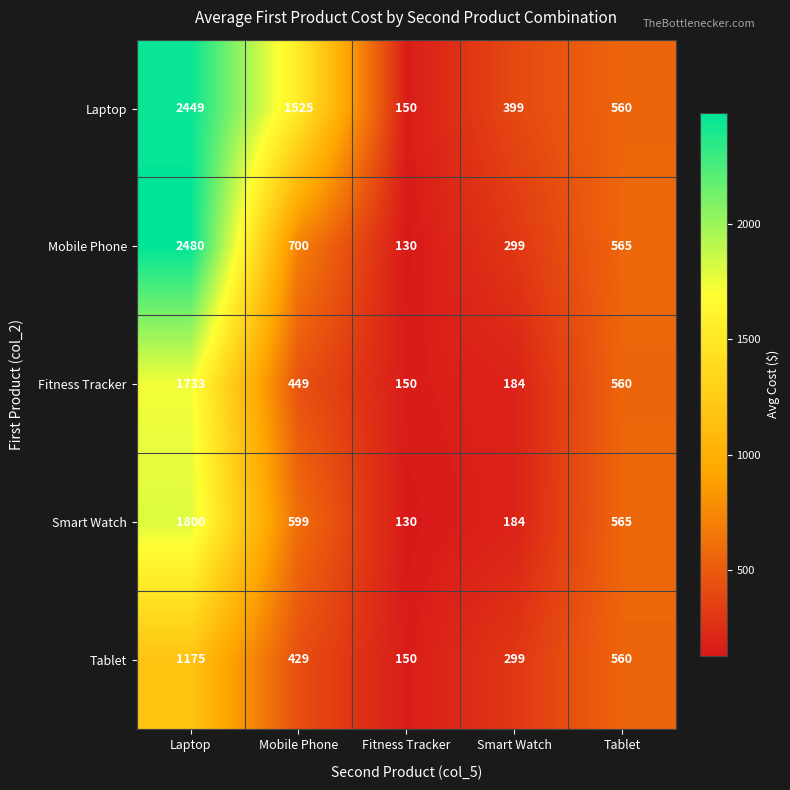

Reading left to right, what are all the values shown in this chart?

Laptop: Laptop=2449	Mobile Phone=1525	Fitness Tracker=150	Smart Watch=399	Tablet=560
Mobile Phone: Laptop=2480	Mobile Phone=700	Fitness Tracker=130	Smart Watch=299	Tablet=565
Fitness Tracker: Laptop=1733	Mobile Phone=449	Fitness Tracker=150	Smart Watch=184	Tablet=560
Smart Watch: Laptop=1800	Mobile Phone=599	Fitness Tracker=130	Smart Watch=184	Tablet=565
Tablet: Laptop=1175	Mobile Phone=429	Fitness Tracker=150	Smart Watch=299	Tablet=560